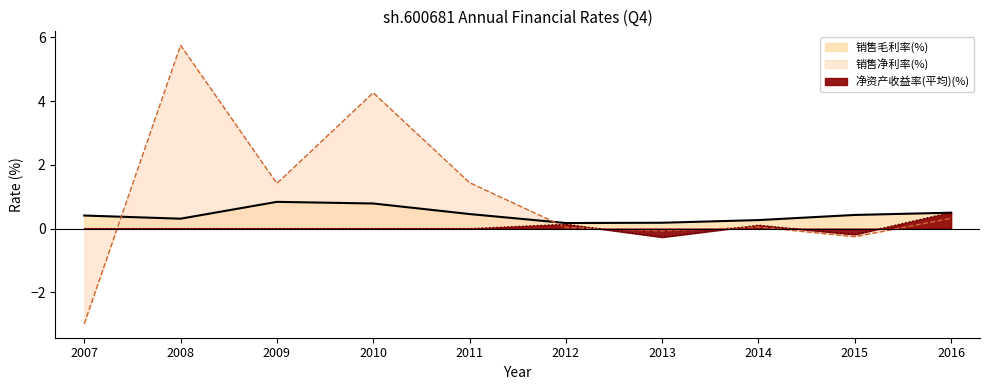

At which label does 净资产收益率(平均)(%) first exceed 0?

2012